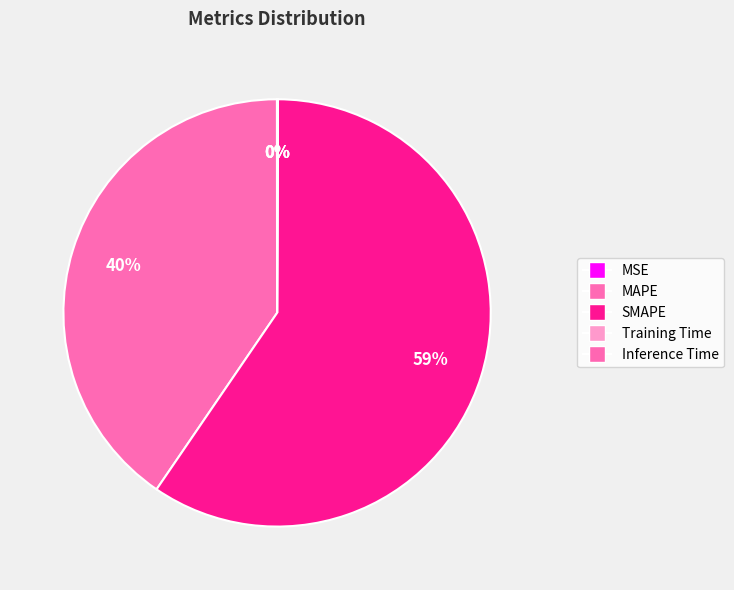

Which category has the smallest portion of the pie?

MSE